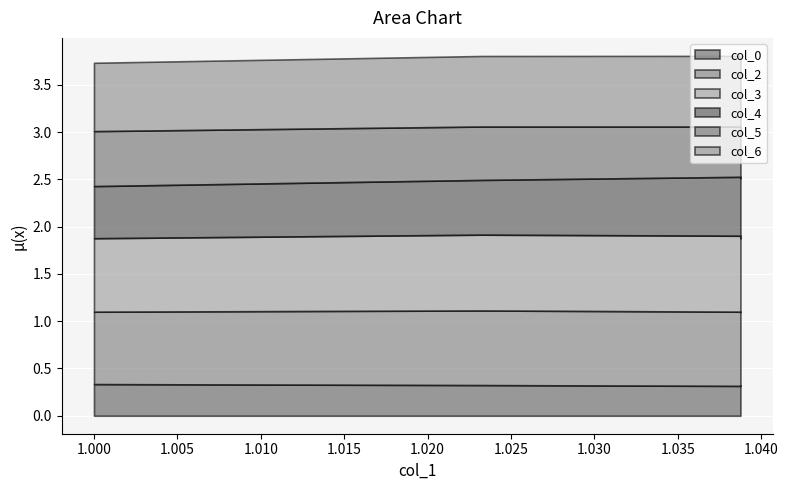

What is the value of the col_4 point at the 1st from the left?

0.6